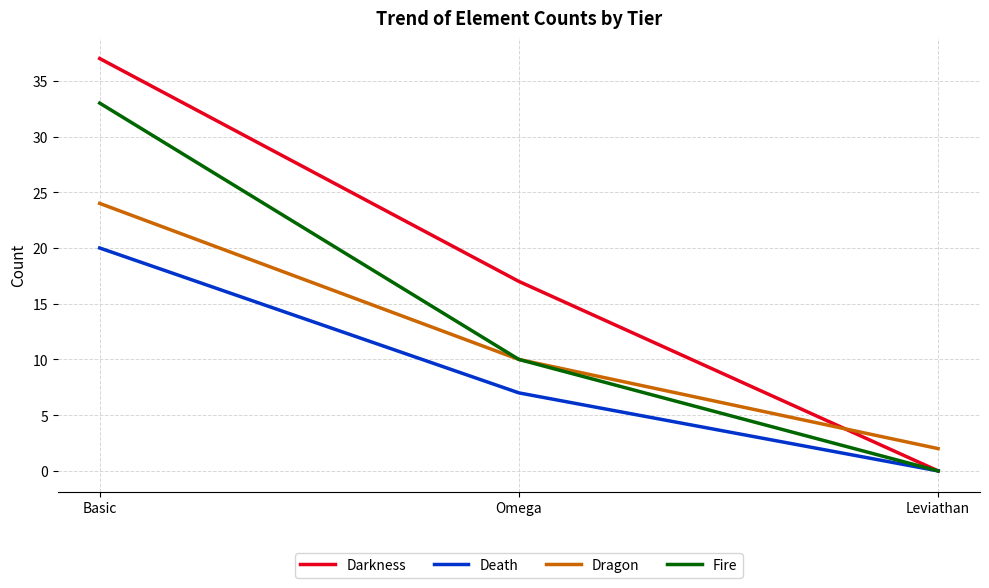

At which label is Dragon closest to 13?

Omega